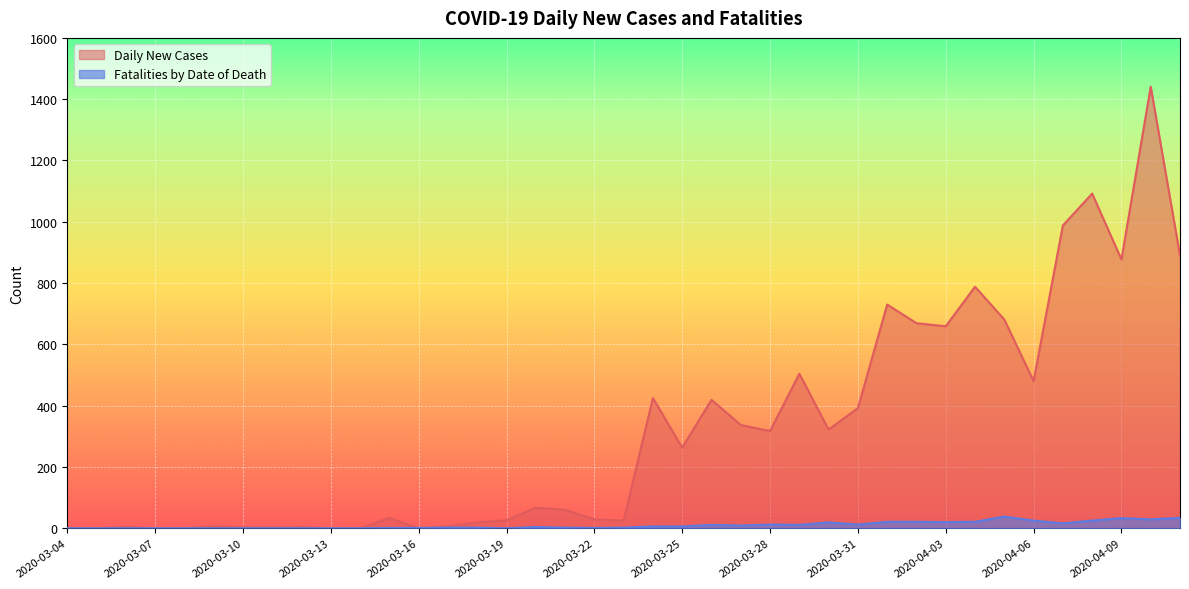

At which category does the chart reach its minimum across all series?

2020-03-04